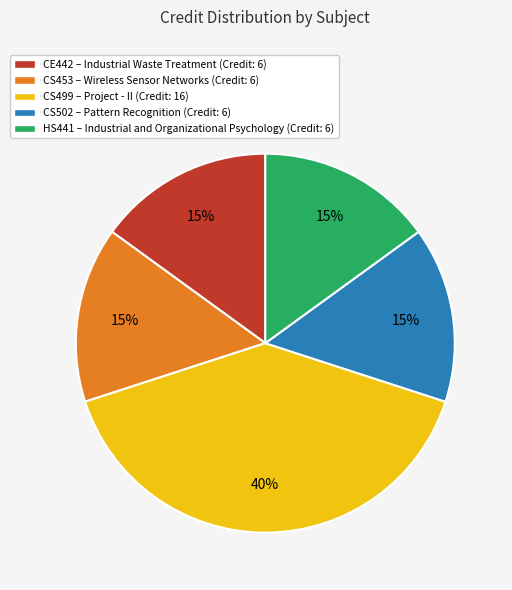

Count the number of slices in the pie.

5